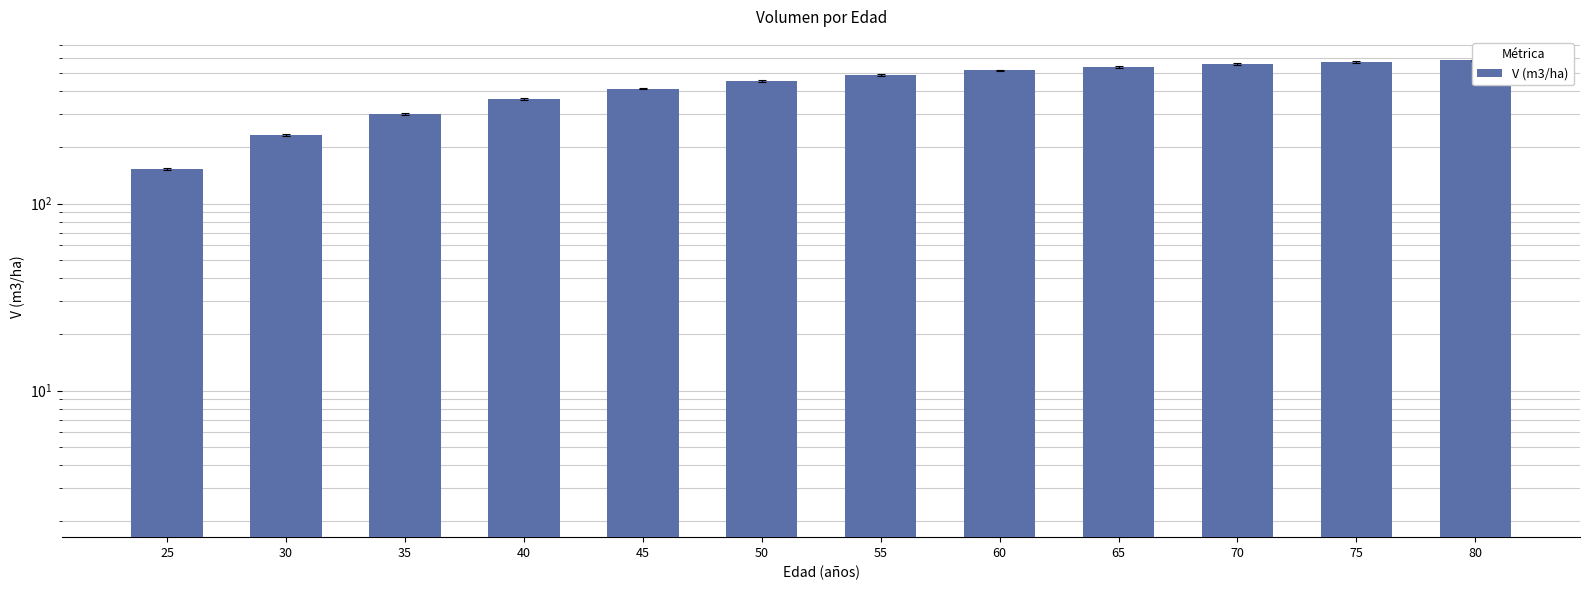

What is the difference between the maximum and second lowest values?

349.2